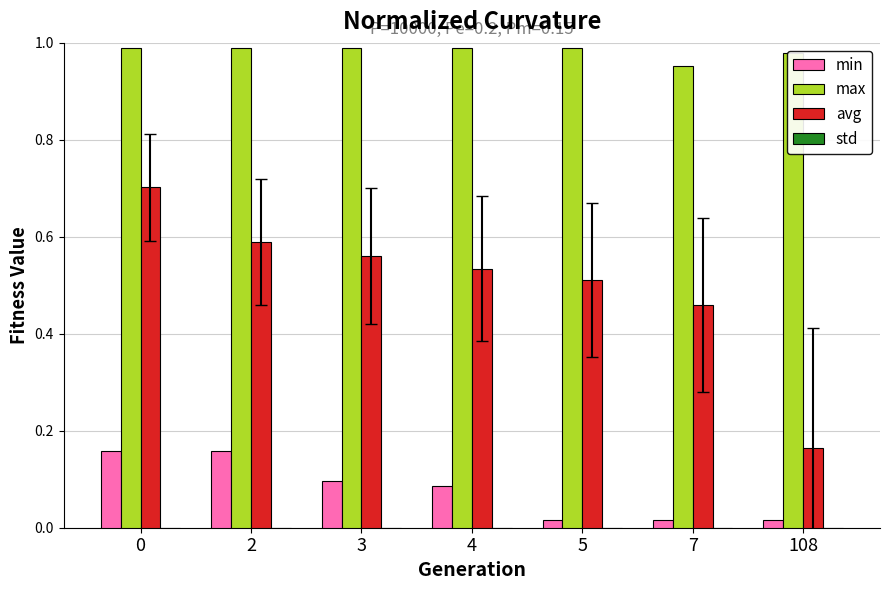

Count the number of categories in the chart.

7